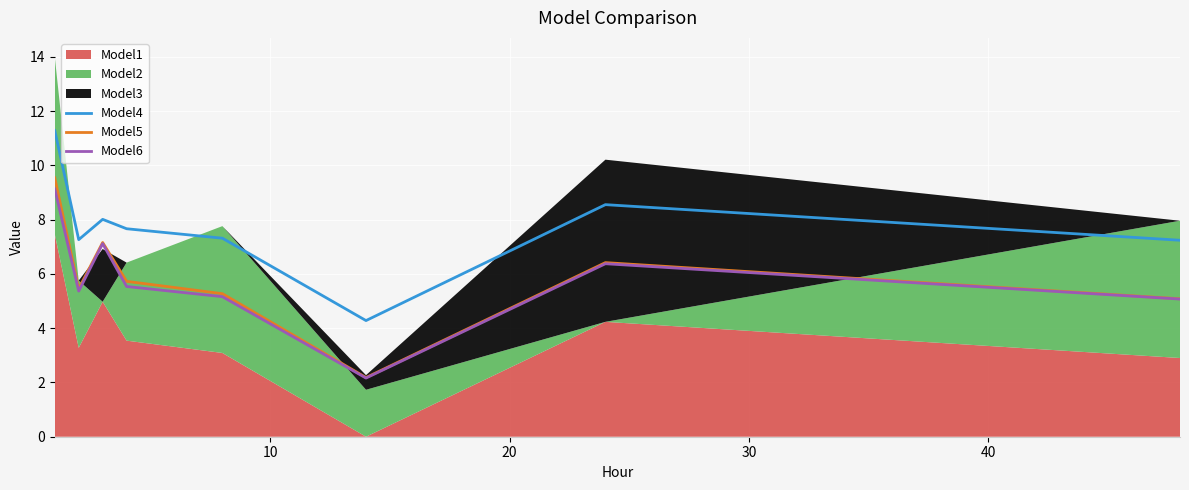

What is the maximum value for Model5?

9.5